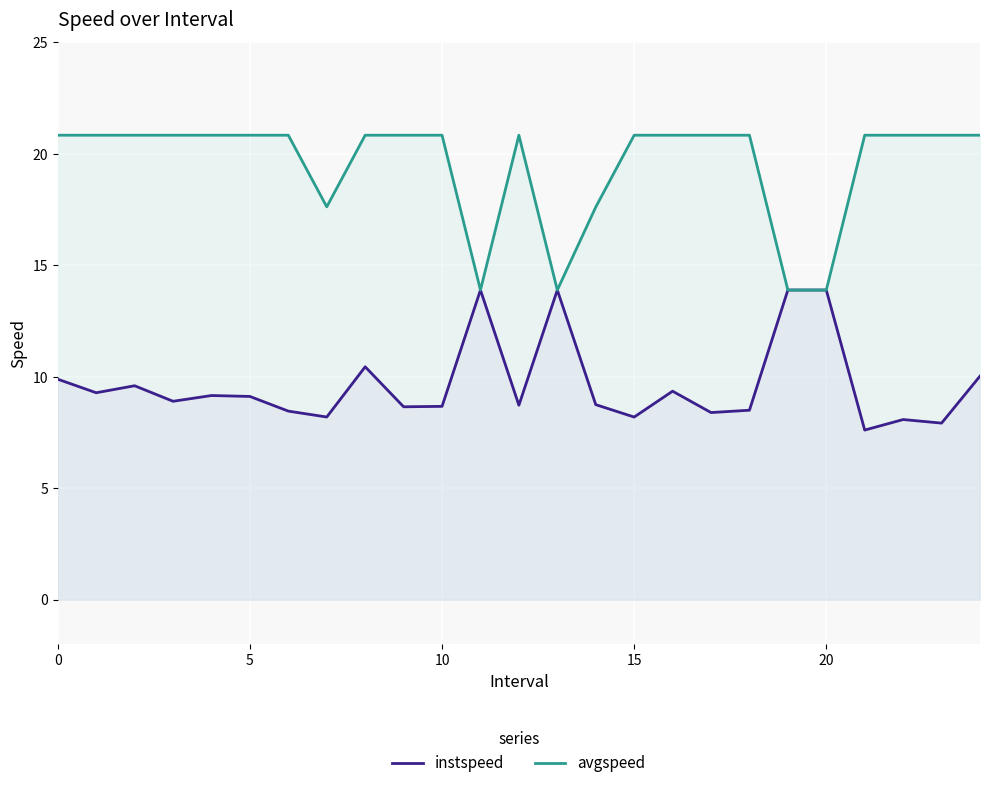

What is the sum of the instspeed values at 18 and 19?

22.4